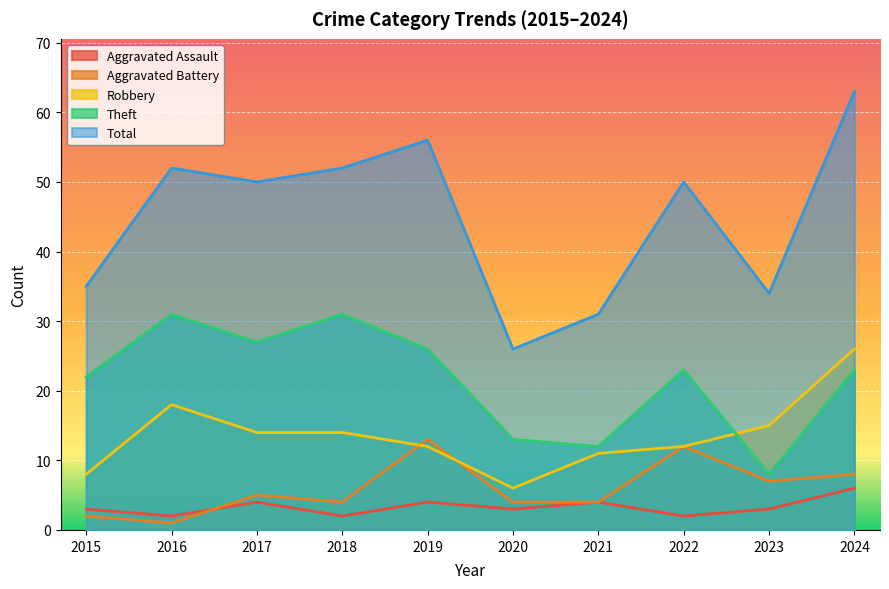

At how many categories does at least one series exceed 36?

6